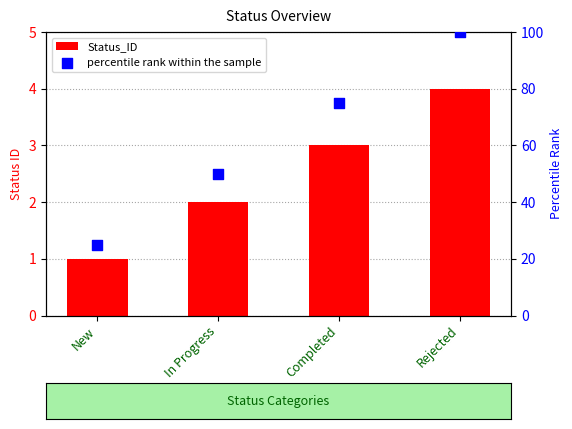

At how many categories does at least one series exceed 3?

4